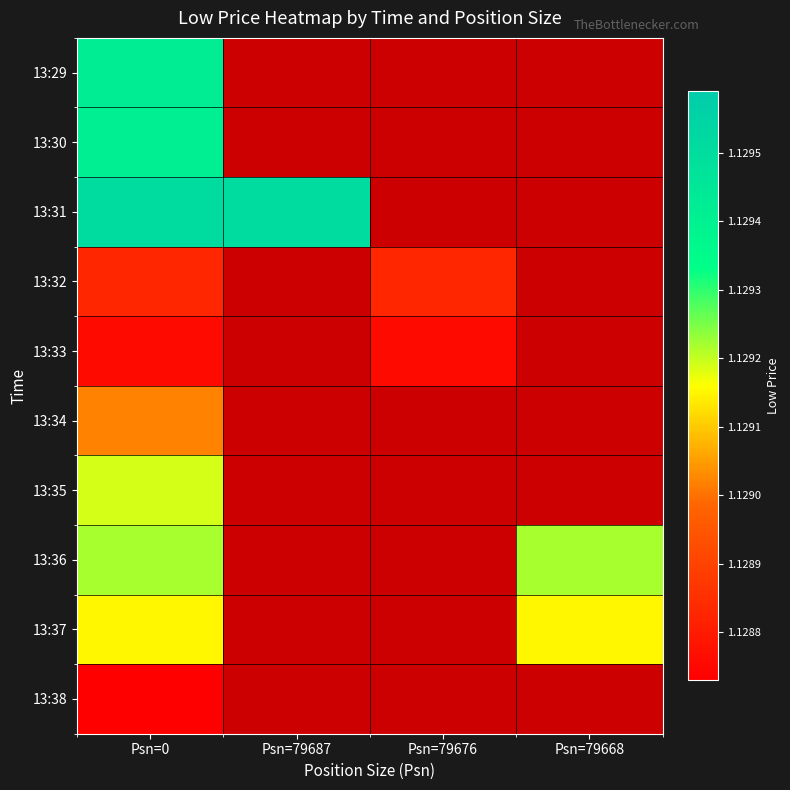

Reading left to right, what are all the values shown in this chart?

13:29: Psn=0=1.1	Psn=79687=0.0	Psn=79676=0.0	Psn=79668=0.0
13:30: Psn=0=1.1	Psn=79687=0.0	Psn=79676=0.0	Psn=79668=0.0
13:31: Psn=0=1.1	Psn=79687=1.1	Psn=79676=0.0	Psn=79668=0.0
13:32: Psn=0=1.1	Psn=79687=0.0	Psn=79676=1.1	Psn=79668=0.0
13:33: Psn=0=1.1	Psn=79687=0.0	Psn=79676=1.1	Psn=79668=0.0
13:34: Psn=0=1.1	Psn=79687=0.0	Psn=79676=0.0	Psn=79668=0.0
13:35: Psn=0=1.1	Psn=79687=0.0	Psn=79676=0.0	Psn=79668=0.0
13:36: Psn=0=1.1	Psn=79687=0.0	Psn=79676=0.0	Psn=79668=1.1
13:37: Psn=0=1.1	Psn=79687=0.0	Psn=79676=0.0	Psn=79668=1.1
13:38: Psn=0=1.1	Psn=79687=0.0	Psn=79676=0.0	Psn=79668=0.0